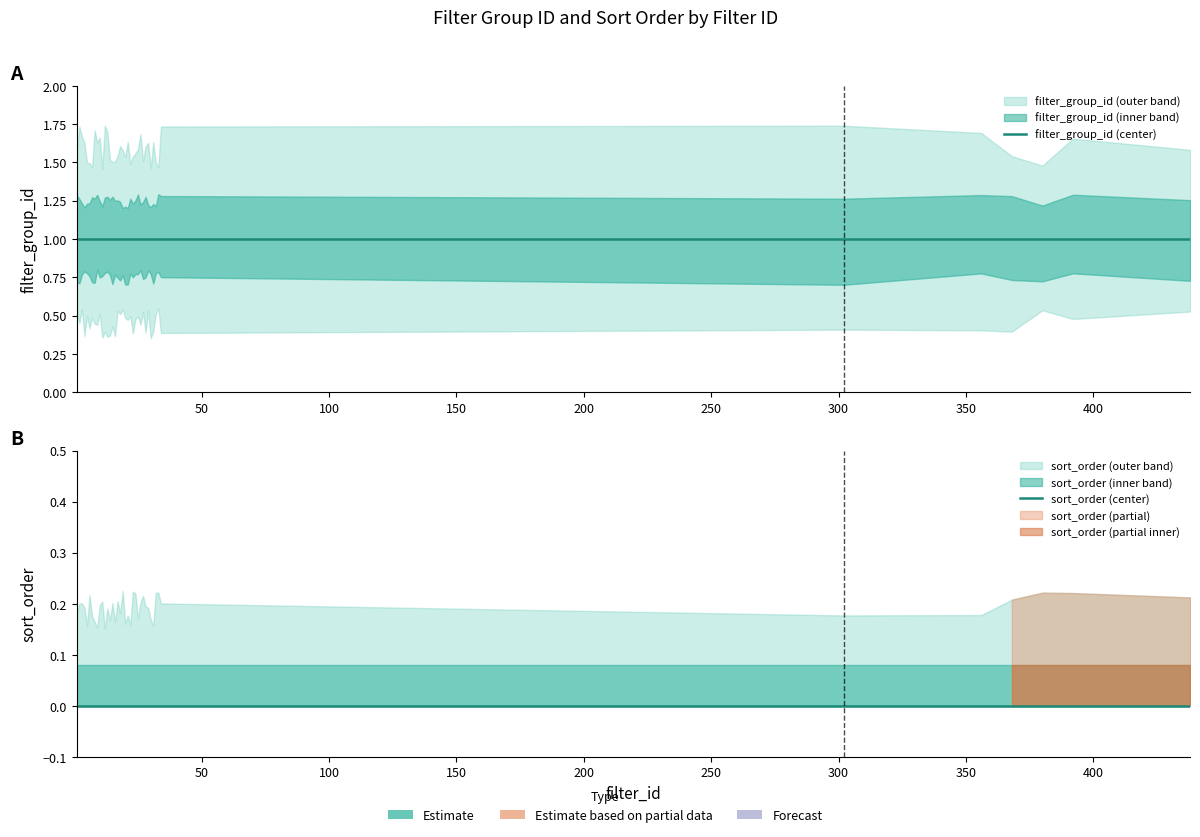

Which series has the largest range (max minus min)?

filter_group_id (center)